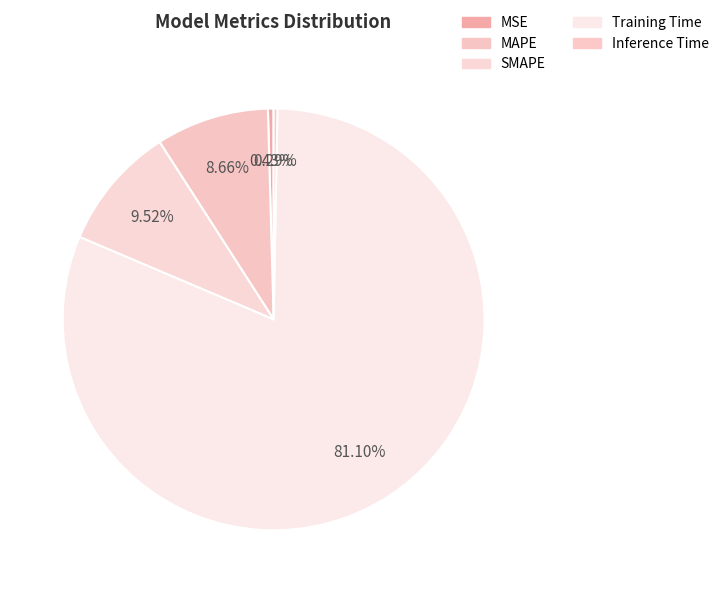

Which category has the biggest portion of the pie?

Training Time